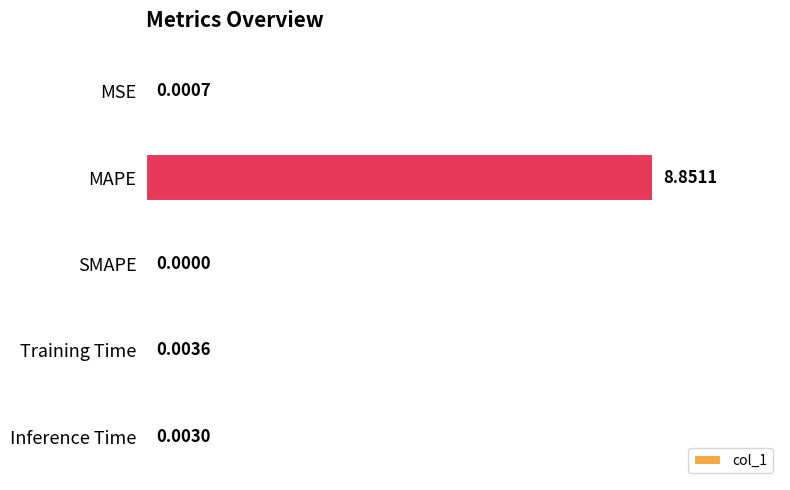

Where is the data nearest to the value 4?

Training Time